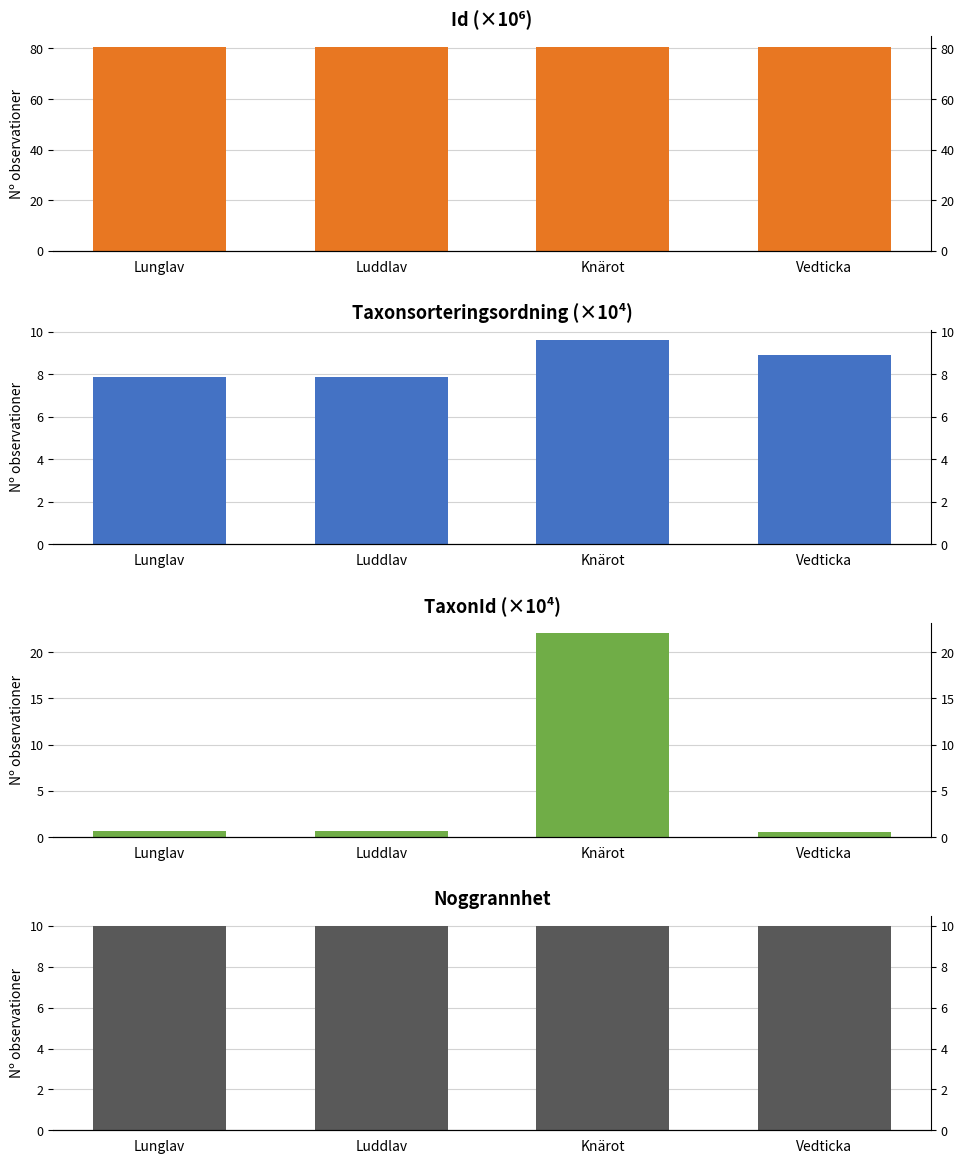

The value of Noggrannhet at Vedticka is 4.6. True or false?

False